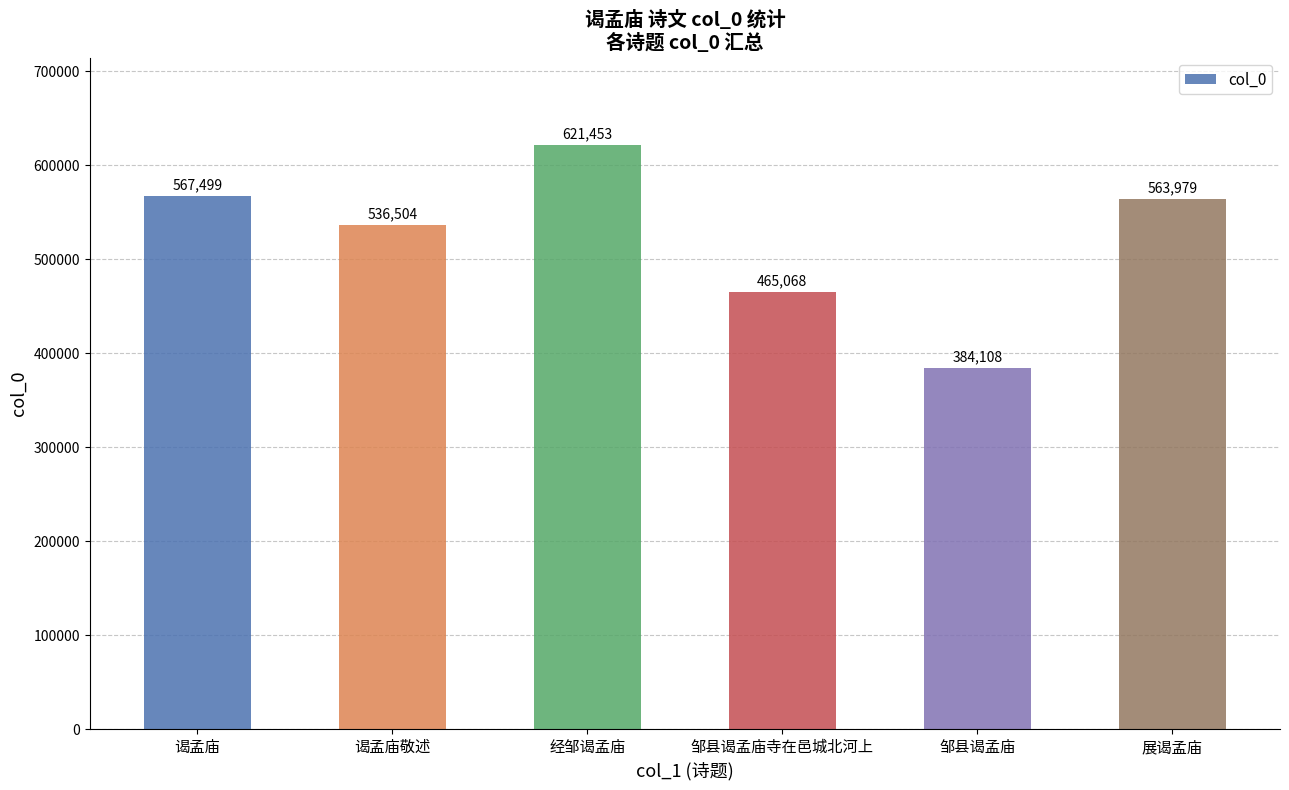

What is the ratio of the value at 谒孟庙敬述 to the value at 邹县谒孟庙寺在邑城北河上?

1.2